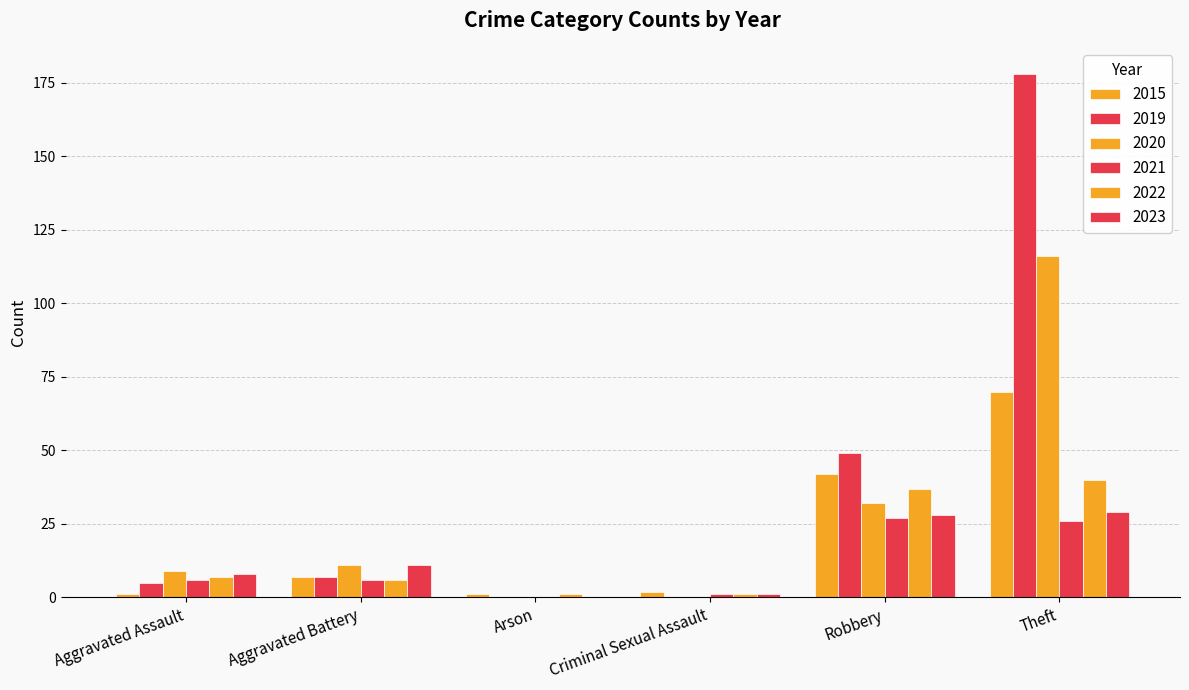

How many categories are shown in the chart?

6